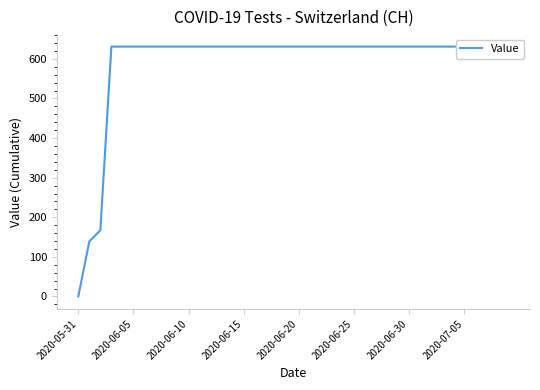

Which category has the highest value across all series?

2020-06-15